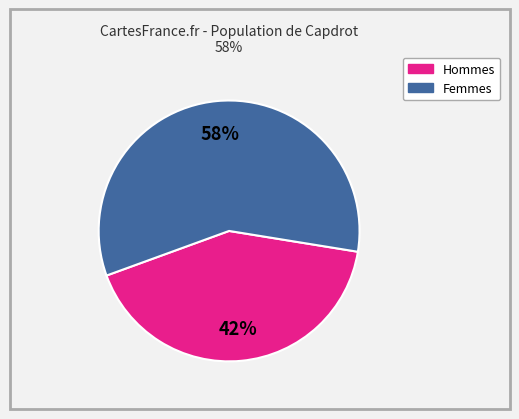

To the nearest percent, what is the difference between the largest and smallest slice percentages?

16%